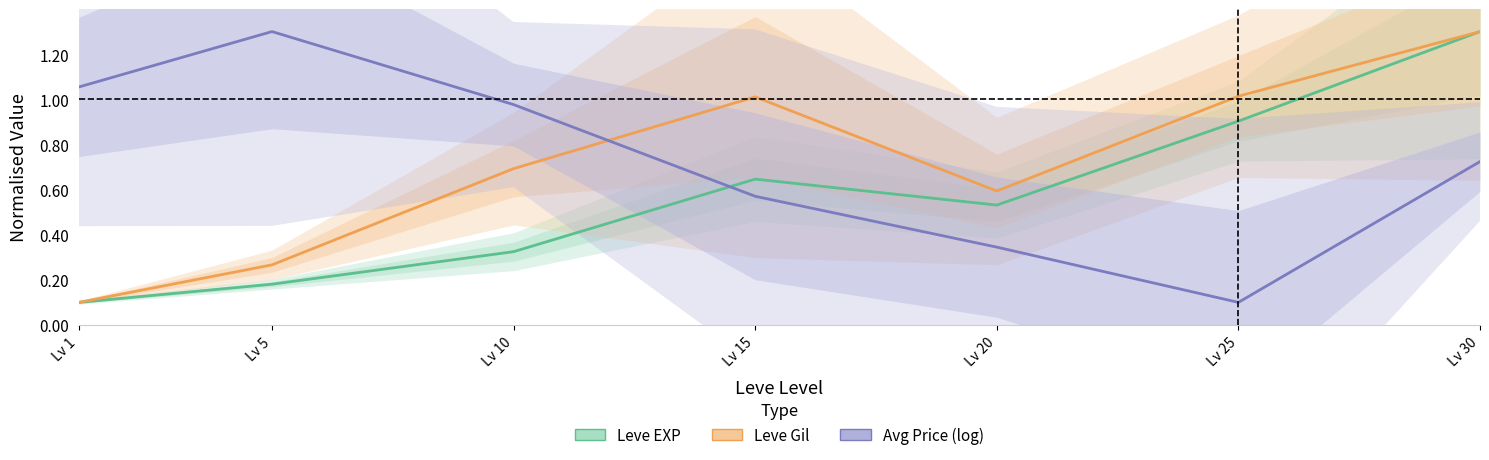

How many data points does each series have?

7